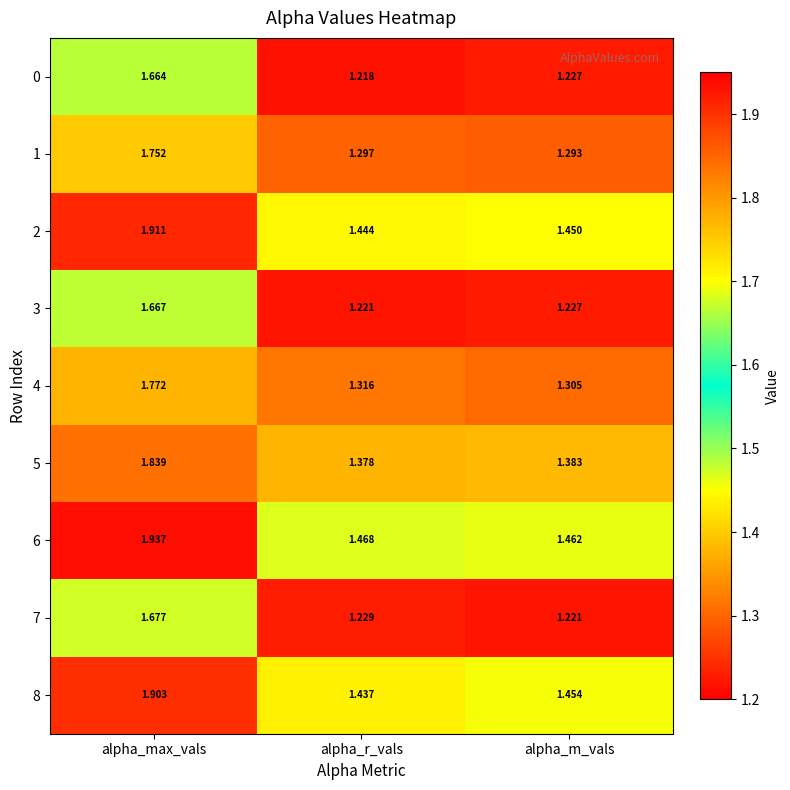

At which label does 6 reach its peak?

alpha_max_vals